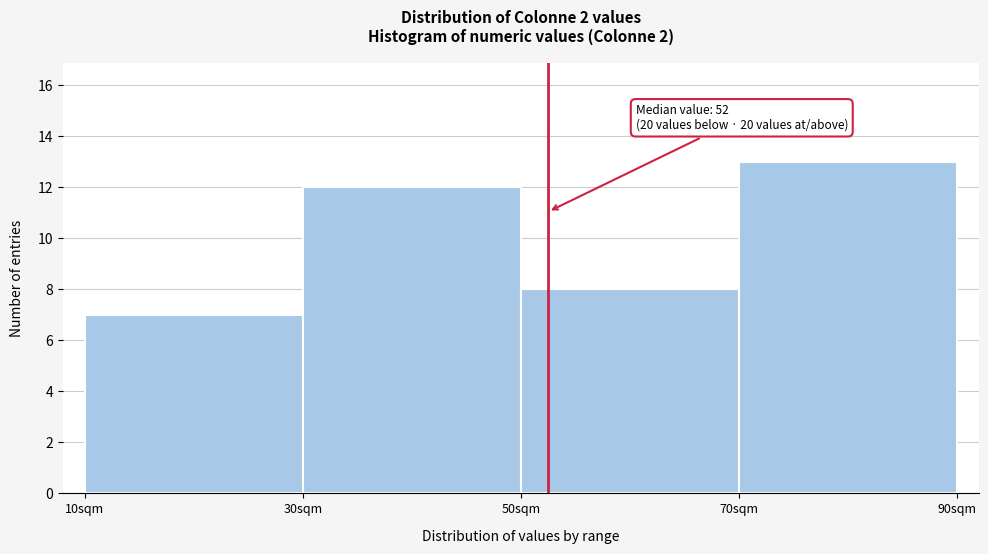

Which range on the x-axis has the tallest bar?

70 to 90